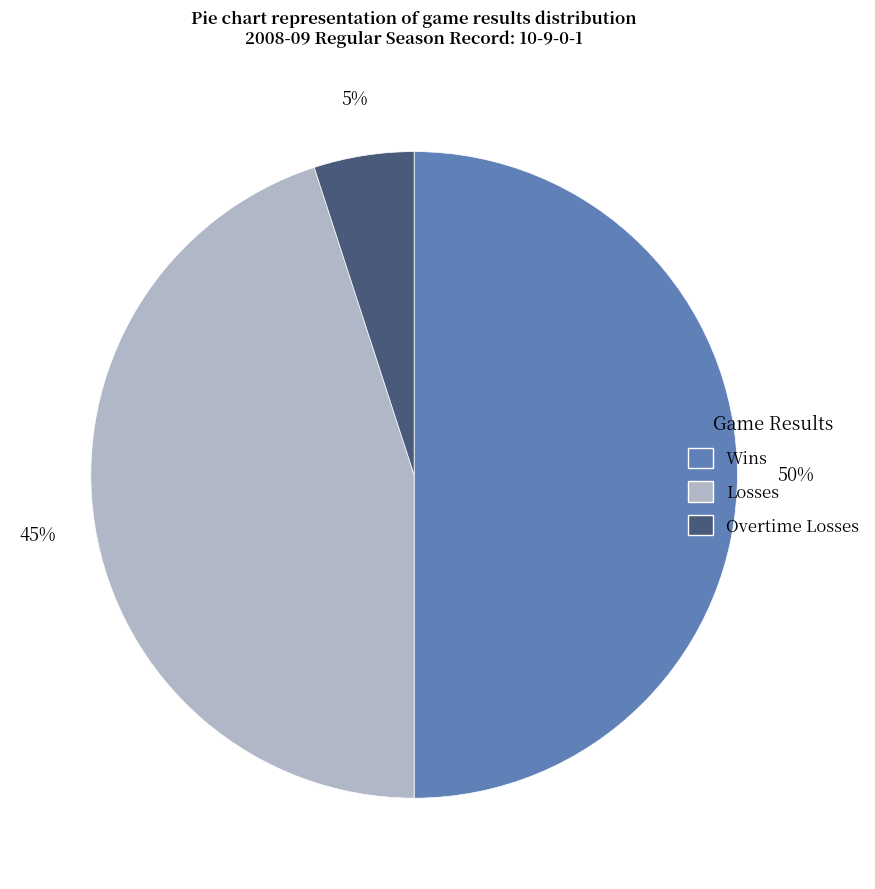

To the nearest percent, what is the combined percentage of Wins and Losses?

95%